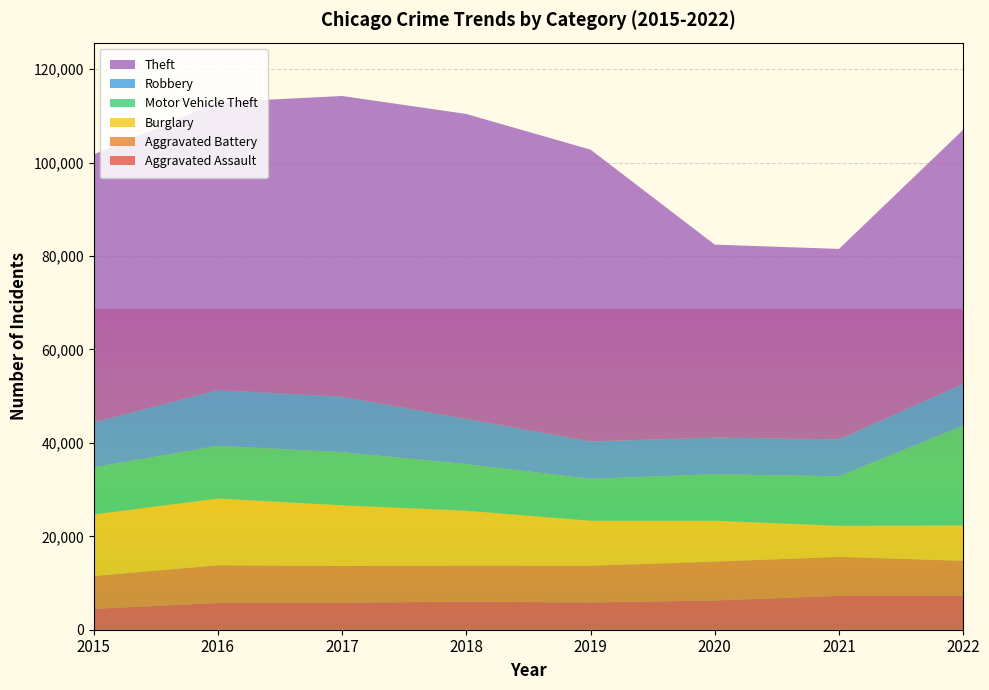

Reading left to right, extract all data points from this chart.

Aggravated Assault: 2015=4480	2016=5712	2017=5793	2018=6001	2019=5840	2020=6263	2021=7243	2022=7269
Aggravated Battery: 2015=7018	2016=8085	2017=7845	2018=7735	2019=7857	2020=8319	2021=8347	2022=7490
Burglary: 2015=13184	2016=14289	2017=13001	2018=11746	2019=9639	2020=8756	2021=6658	2022=7574
Motor Vehicle Theft: 2015=10068	2016=11286	2017=11380	2018=9983	2019=8977	2020=9952	2021=10596	2022=21376
Robbery: 2015=9638	2016=11960	2017=11880	2018=9679	2019=7994	2020=7856	2021=7920	2022=8972
Theft: 2015=57350	2016=61618	2017=64380	2018=65284	2019=62484	2020=41308	2021=40771	2022=54364